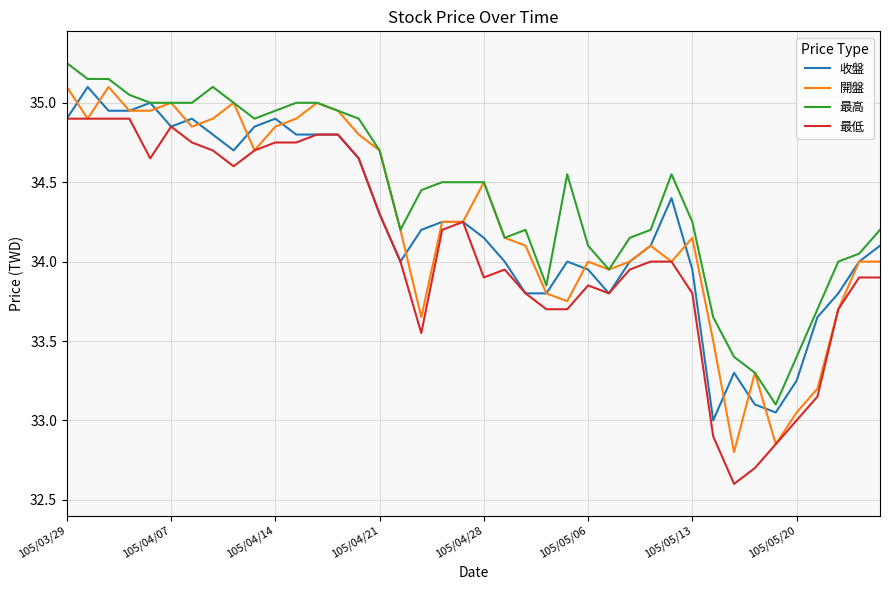

True or false: 最高 and 最低 intersect in this chart.

False